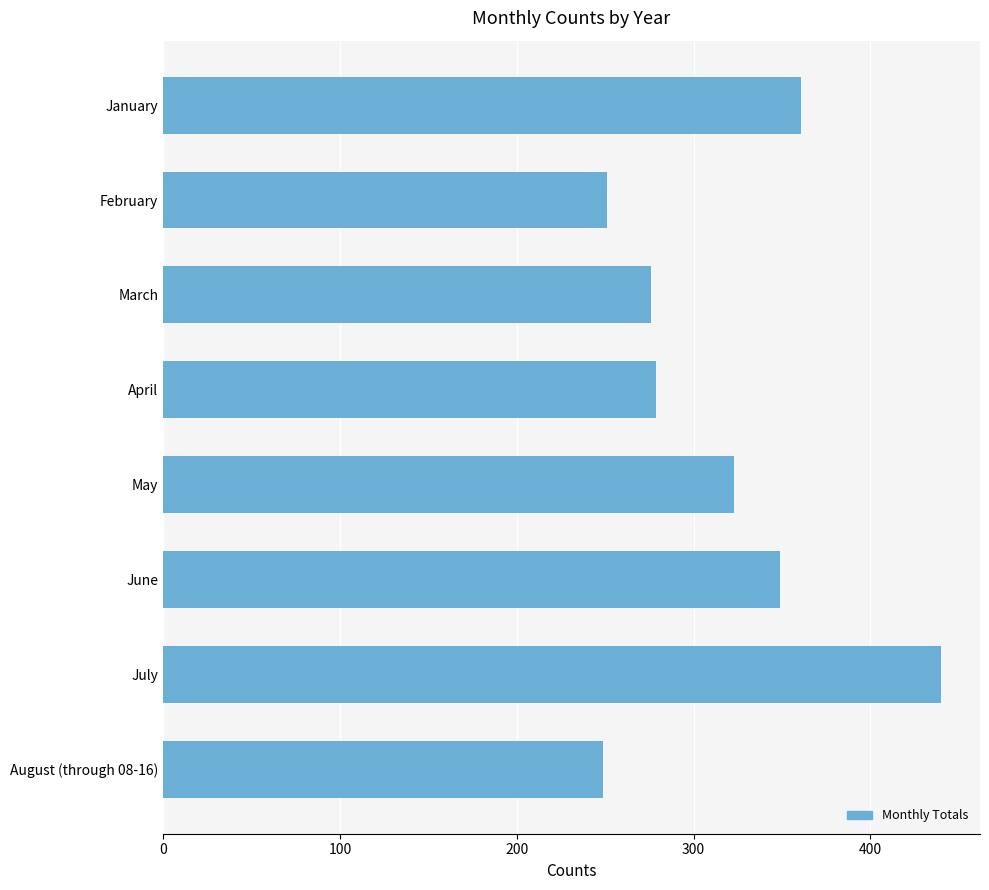

At which category does the chart reach its peak across all series?

July